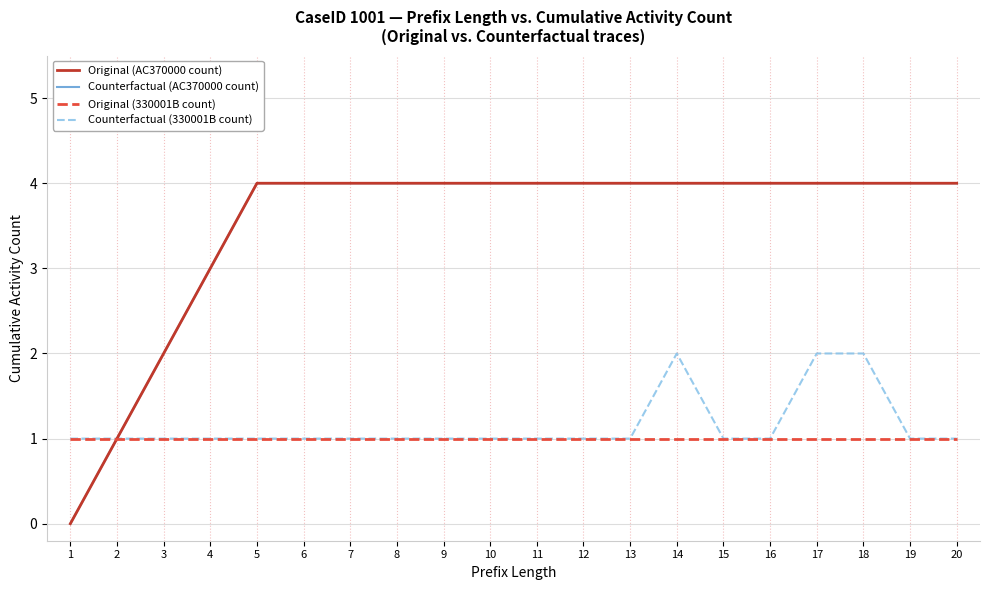

What is the greatest value displayed?

4